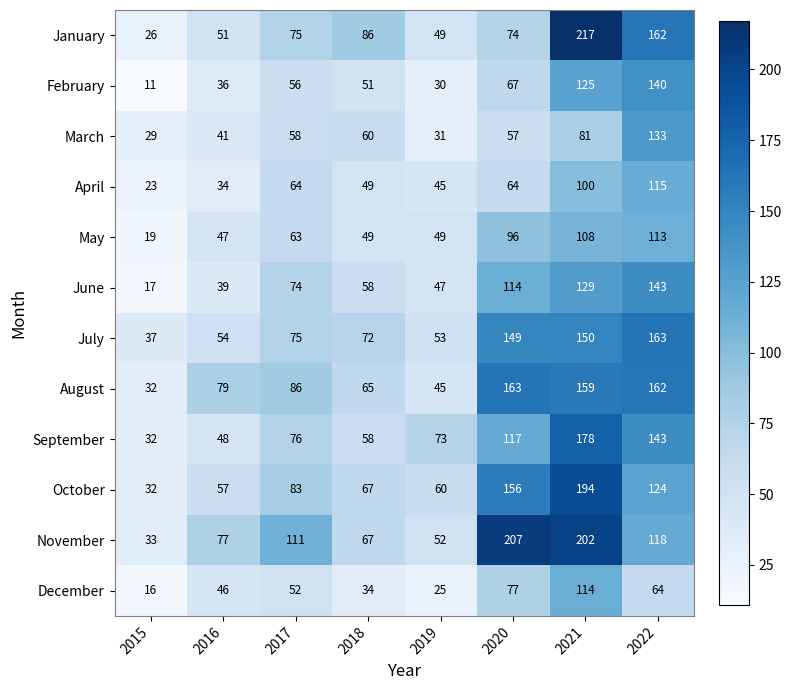

How many distinct data groups are displayed?

12